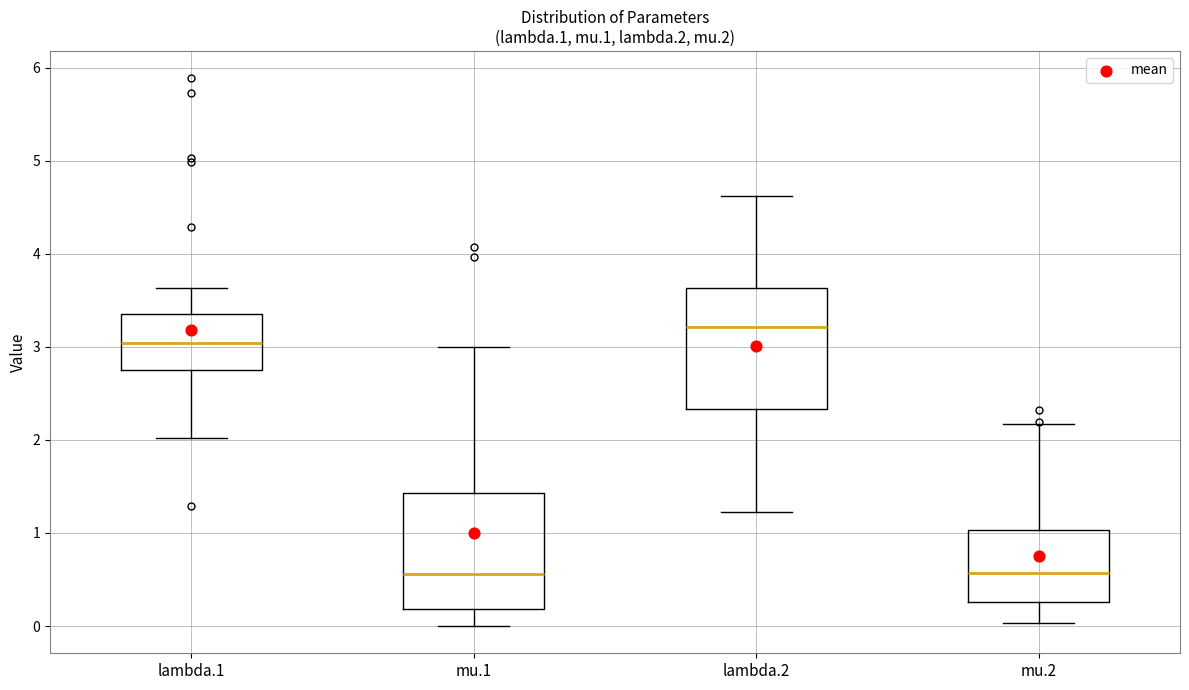

Reading left to right, transcribe this box plot: for each box, give where its median line is, the range the box spans, and where its two whiskers end, as read against the y-axis. The values are not printed on the chart, so give them approximately, as read against the axis.

lambda.1: median 3.0, box 2.8 to 3.4, whiskers 2.0 to 3.6
mu.1: median 0.6, box 0.2 to 1.4, whiskers 0.0 to 3.0
lambda.2: median 3.2, box 2.3 to 3.6, whiskers 1.2 to 4.6
mu.2: median 0.6, box 0.3 to 1.0, whiskers 0.0 to 2.2